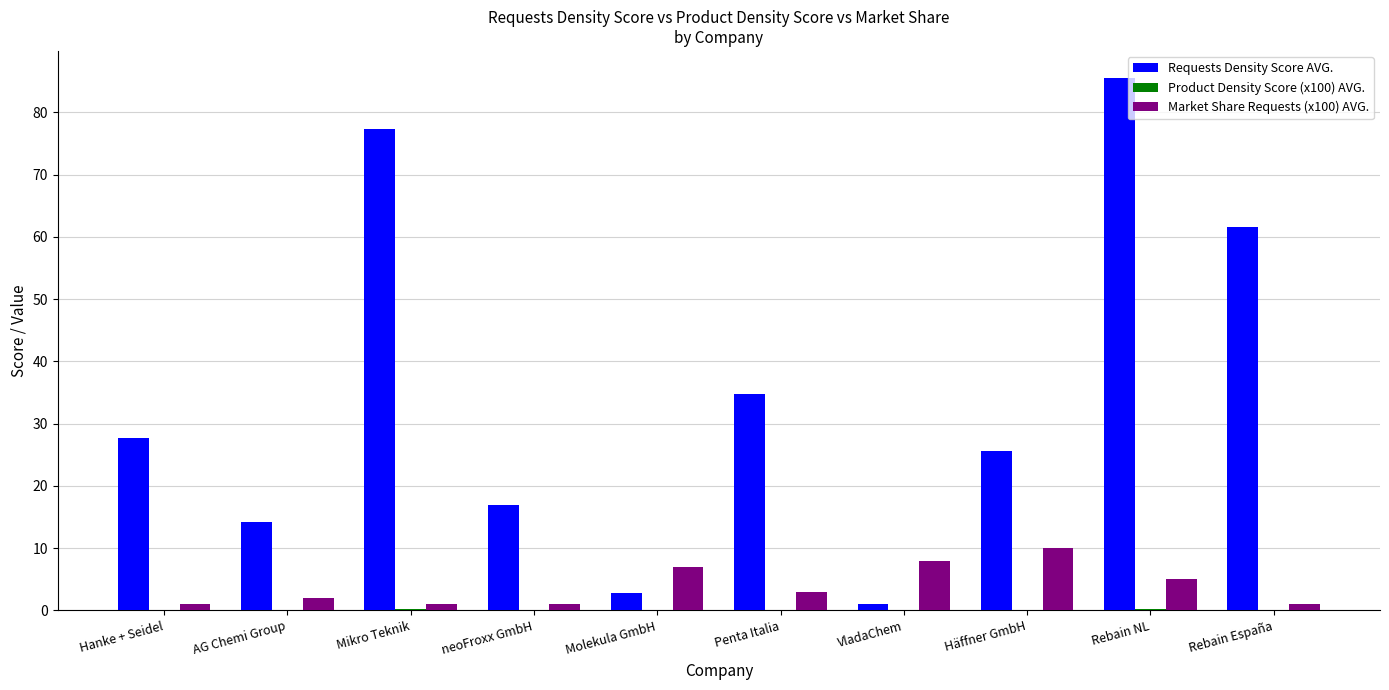

Between Mikro Teknik and Rebain NL, which series saw the biggest shift?

Requests Density Score AVG.